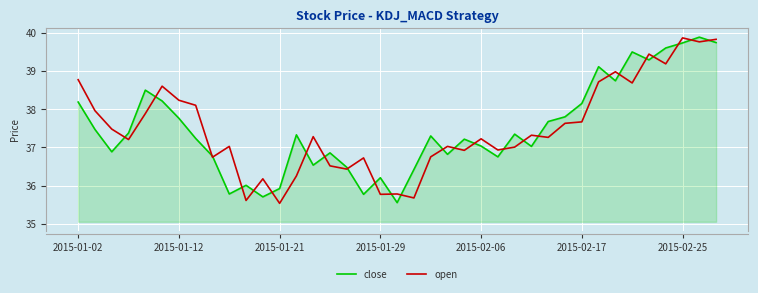

What is the lowest value of the open series?

35.5